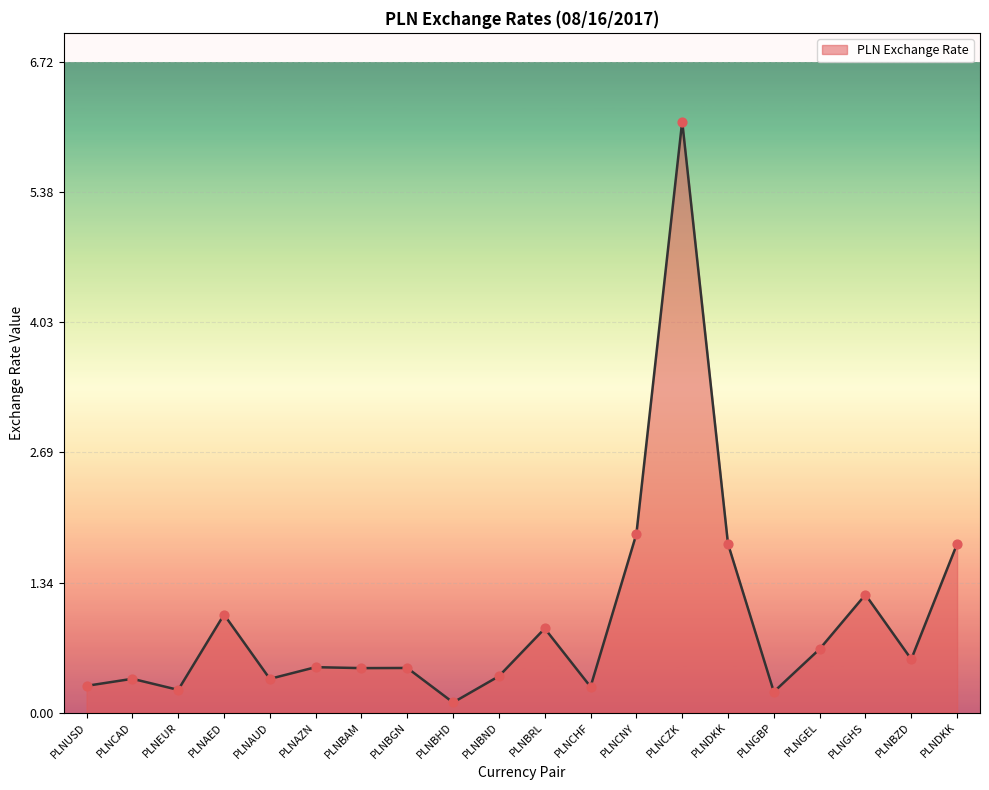

Which has a higher value, PLNBGN or PLNCHF?

PLNBGN